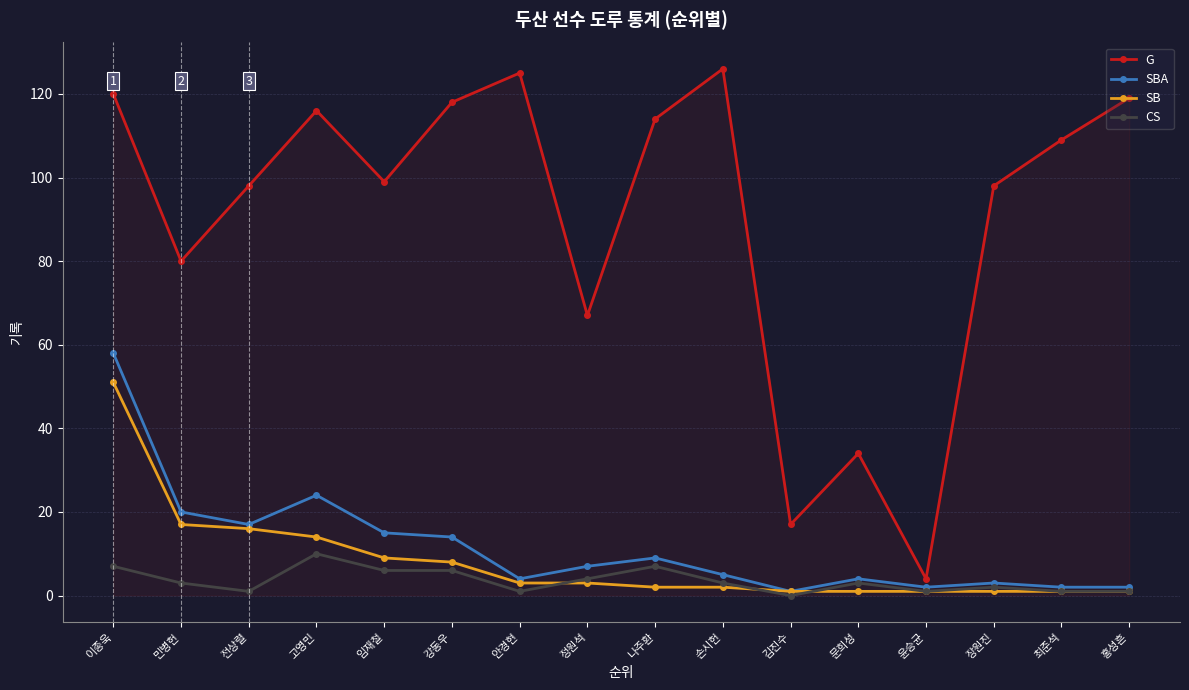

What is the maximum value for CS?

10